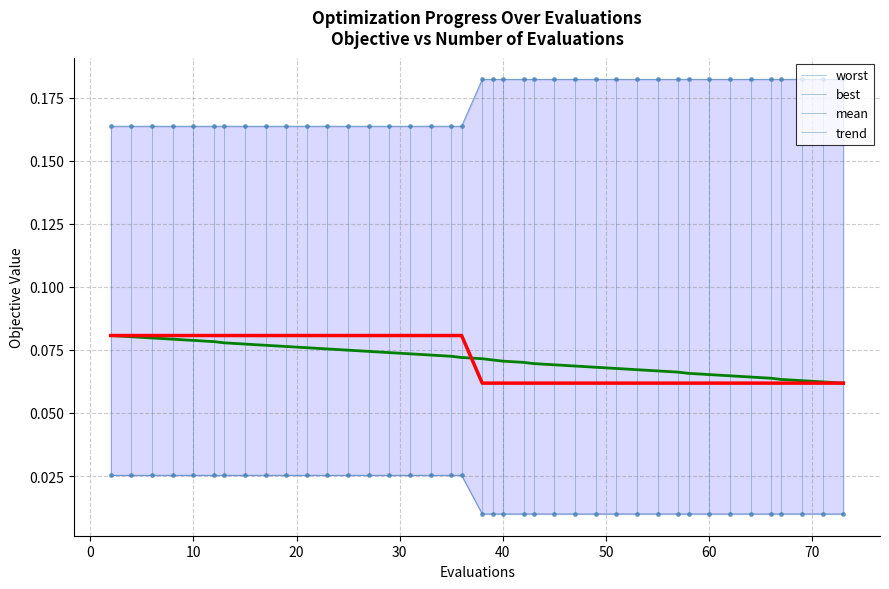

True or false: best and trend cross at least once.

False